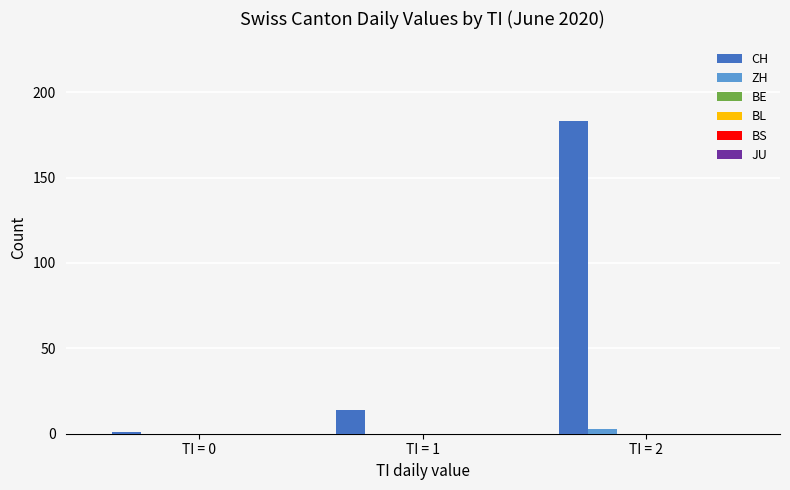

Which series has the largest total across all categories?

CH